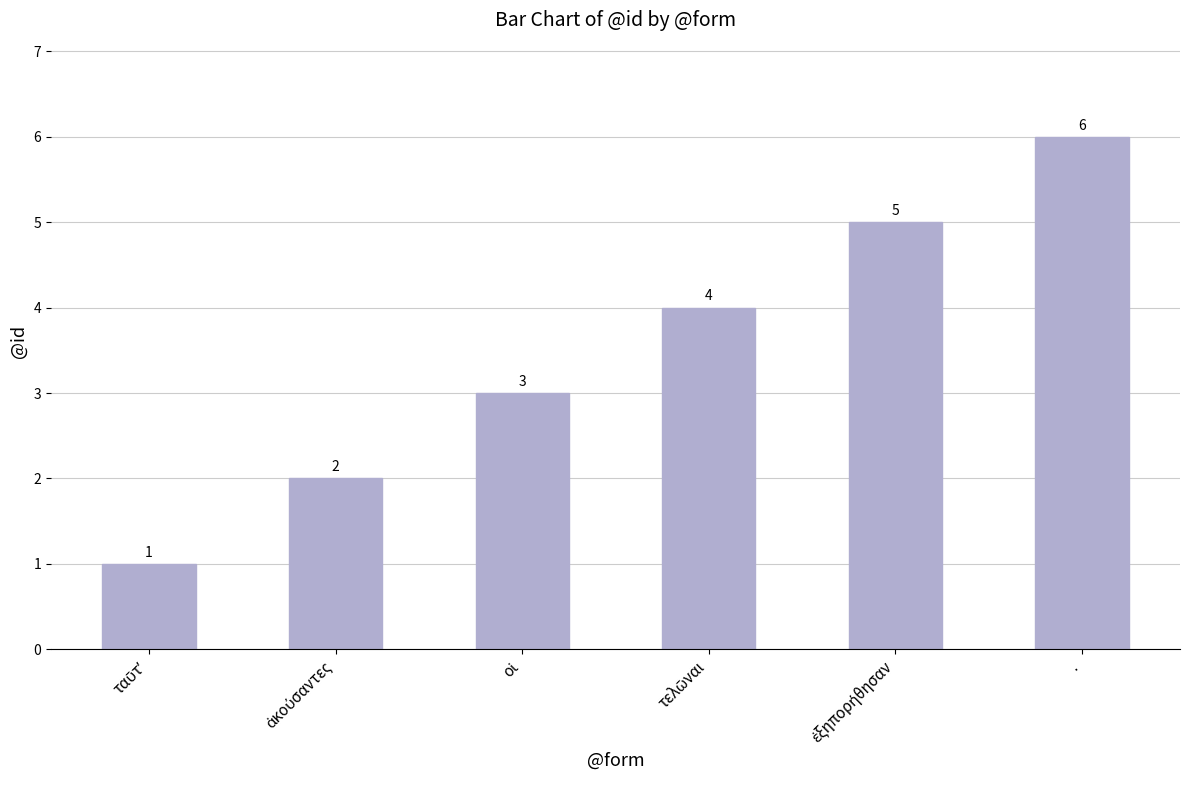

What is the difference between the maximum and minimum values?

5